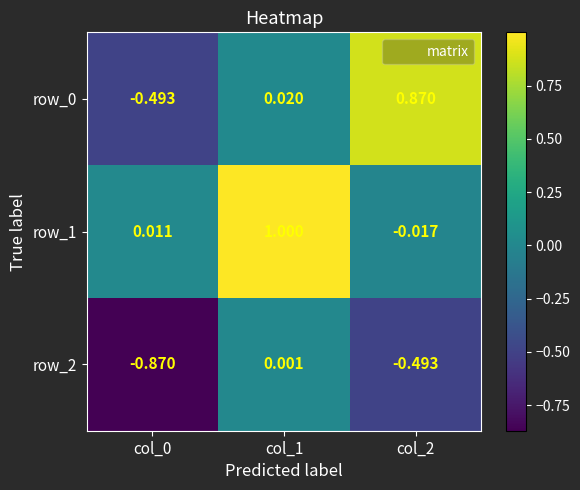

How many data points in row_0 are less than 0?

1